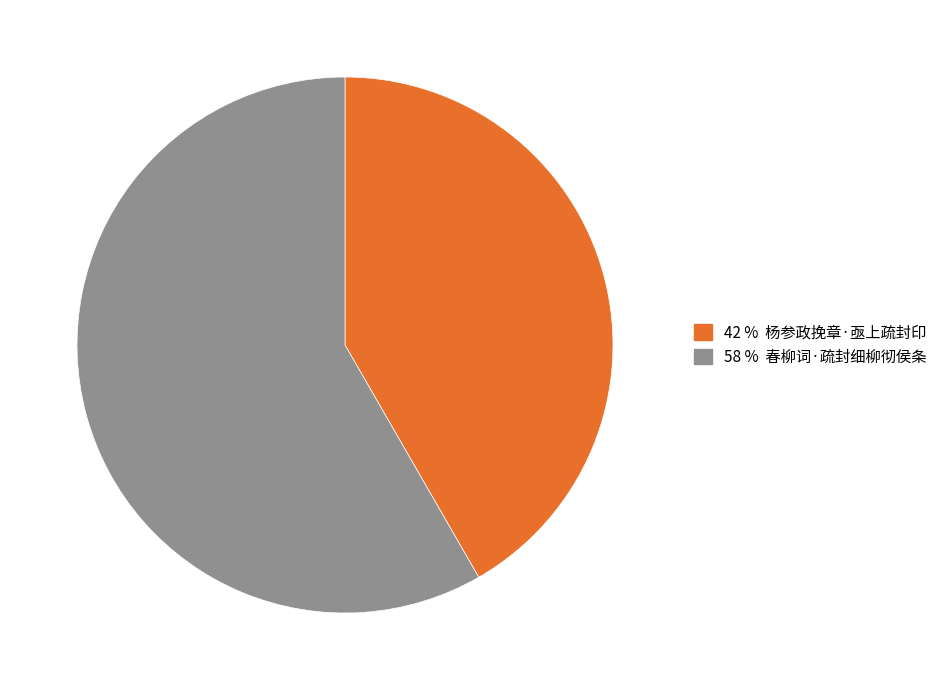

Does any single category account for the majority?

Yes